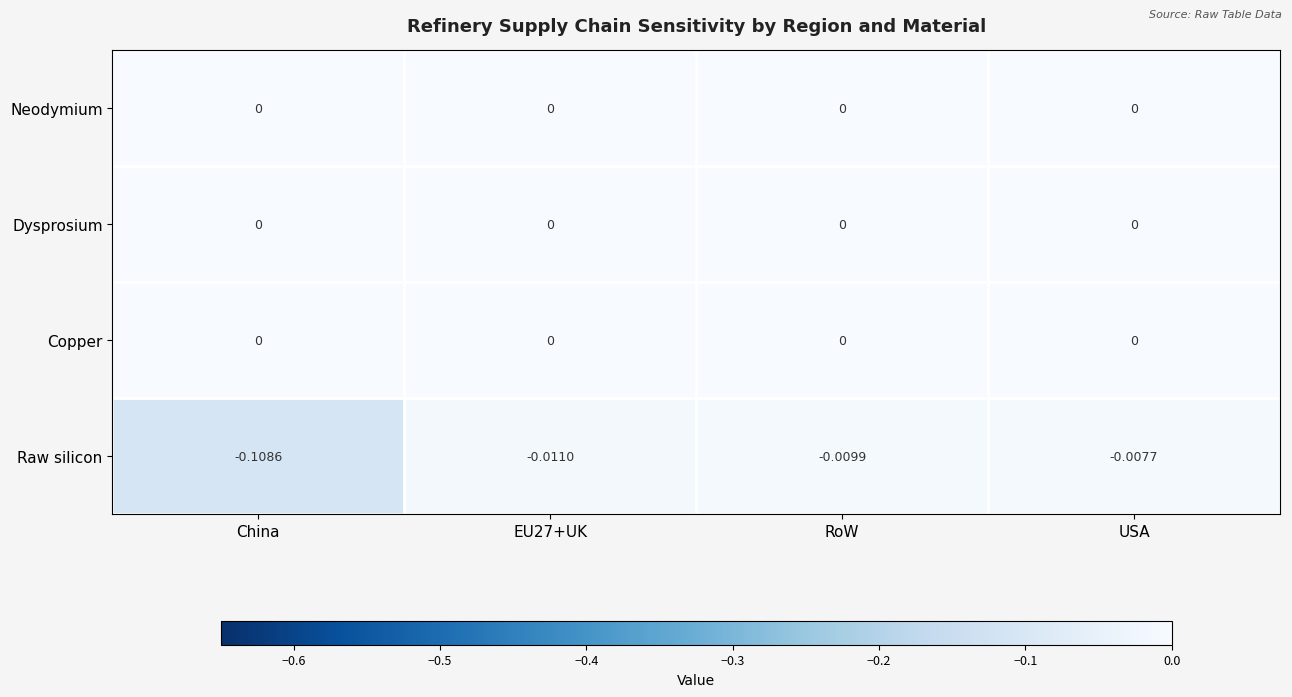

At which category does the chart reach its minimum across all series?

China